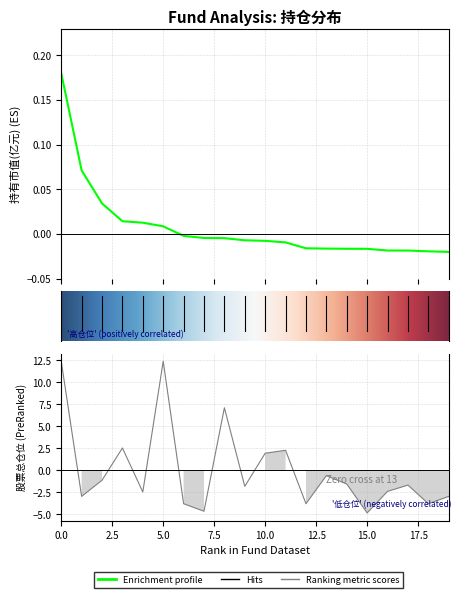

Reading left to right, extract all data points from this chart.

持有市值(亿元): 0=0.2	1=0.1	2=0.0	3=0.0	4=0.0	5=0.0	6=-0.0	7=-0.0	8=-0.0	9=-0.0	10=-0.0	11=-0.0	12=-0.0	13=-0.0	14=-0.0	15=-0.0	16=-0.0	17=-0.0	18=-0.0	19=-0.0
仓位占比: 0=12.4	1=-3.0	2=-1.1	3=2.5	4=-2.5	5=12.4	6=-3.8	7=-4.7	8=7.1	9=-1.8	10=1.9	11=2.3	12=-3.8	13=-0.6	14=-1.6	15=-4.8	16=-2.4	17=-1.7	18=-3.8	19=-3.0